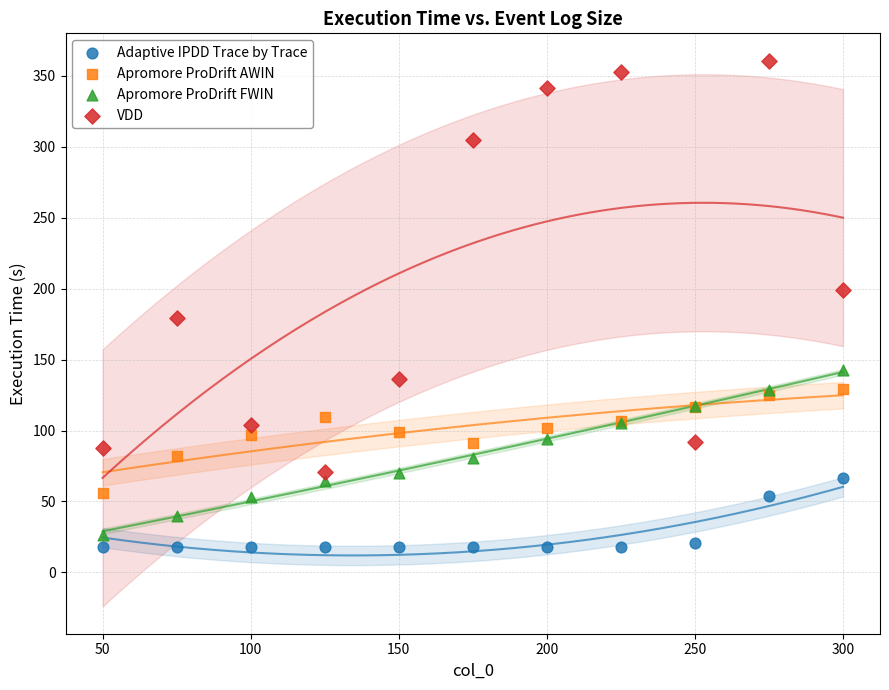

Which series has the widest spread of Y values?

VDD